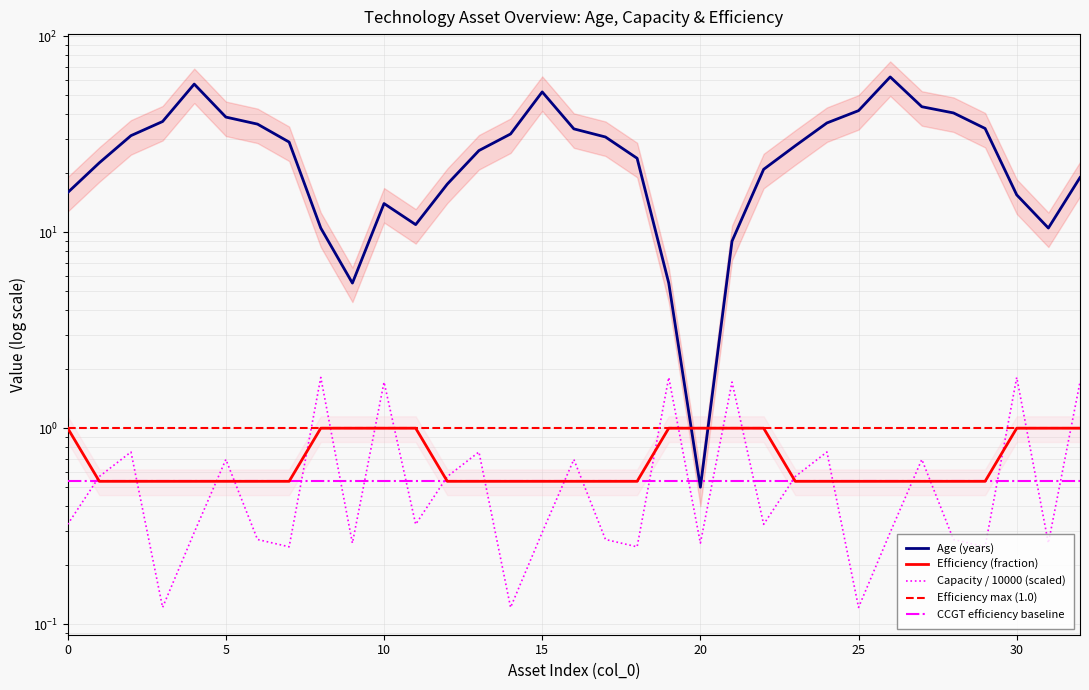

Which series has the largest total across all categories?

Age